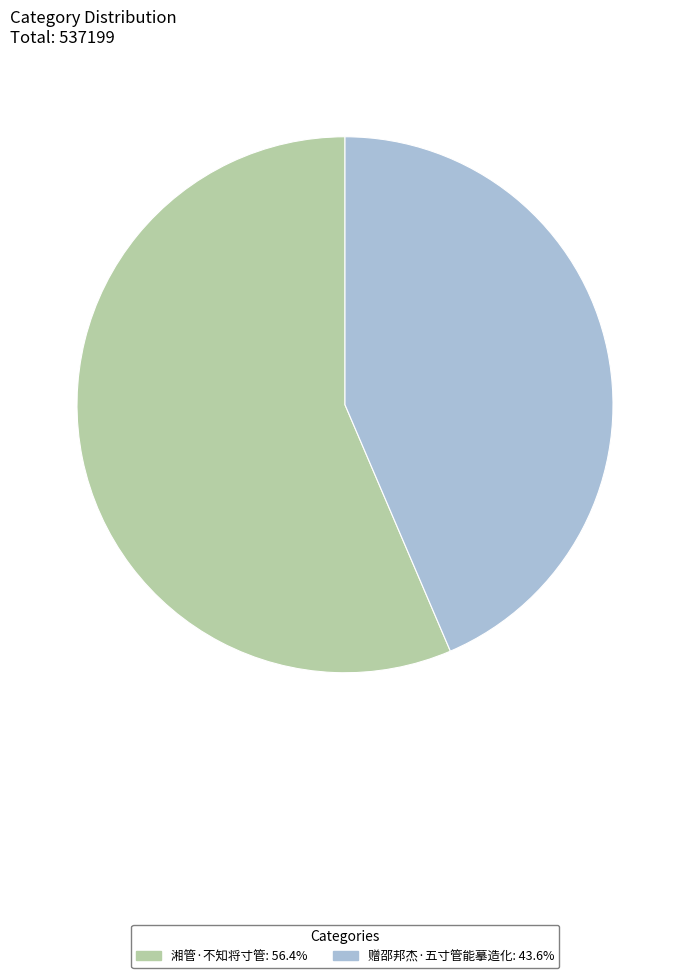

How many segments does this pie chart have?

2